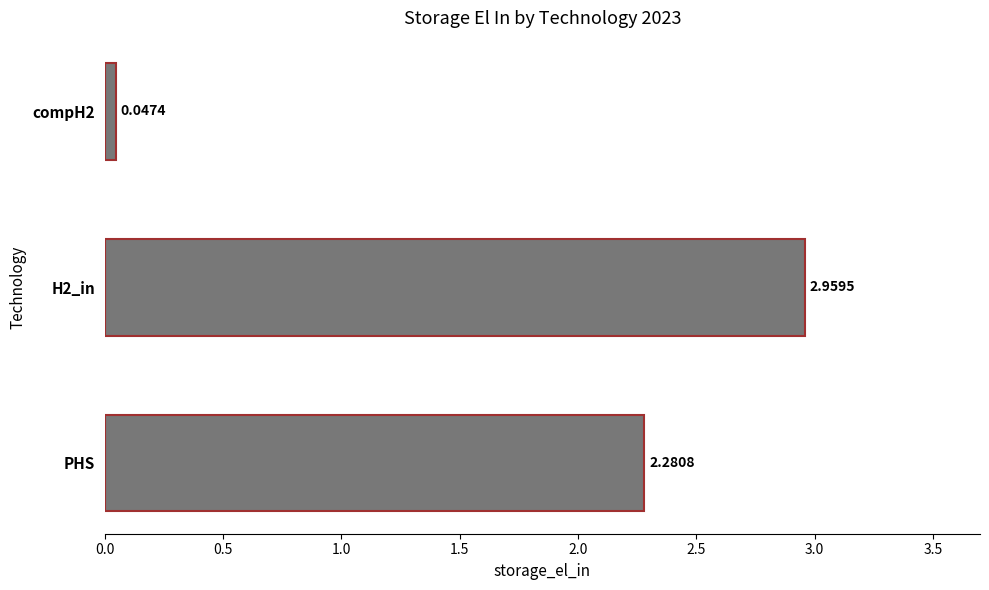

List the labels in order of value, smallest first.

compH2, PHS, H2_in